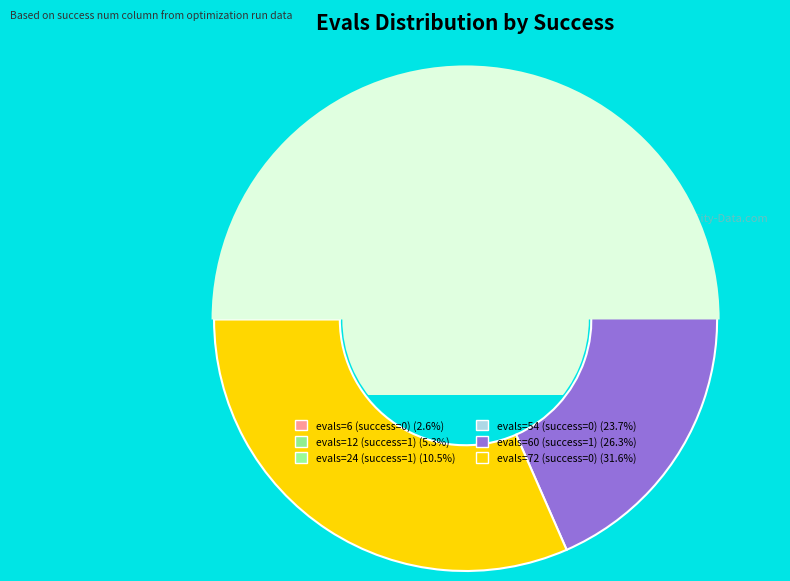

What is the total percentage of success num=1 (evals=12) and success num=1 (evals=24)?

15.8%